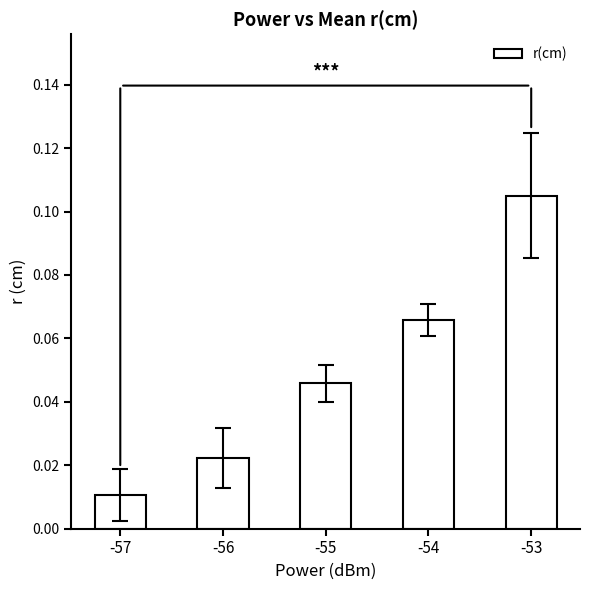

At which label is the value closest to 0?

-57